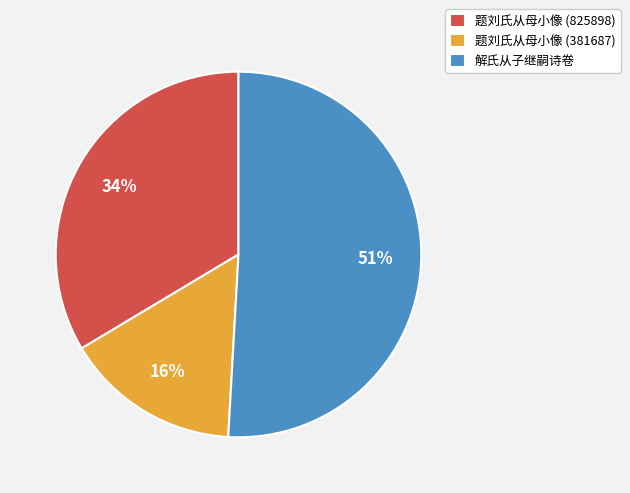

Is there any slice that represents more than half of the pie?

Yes